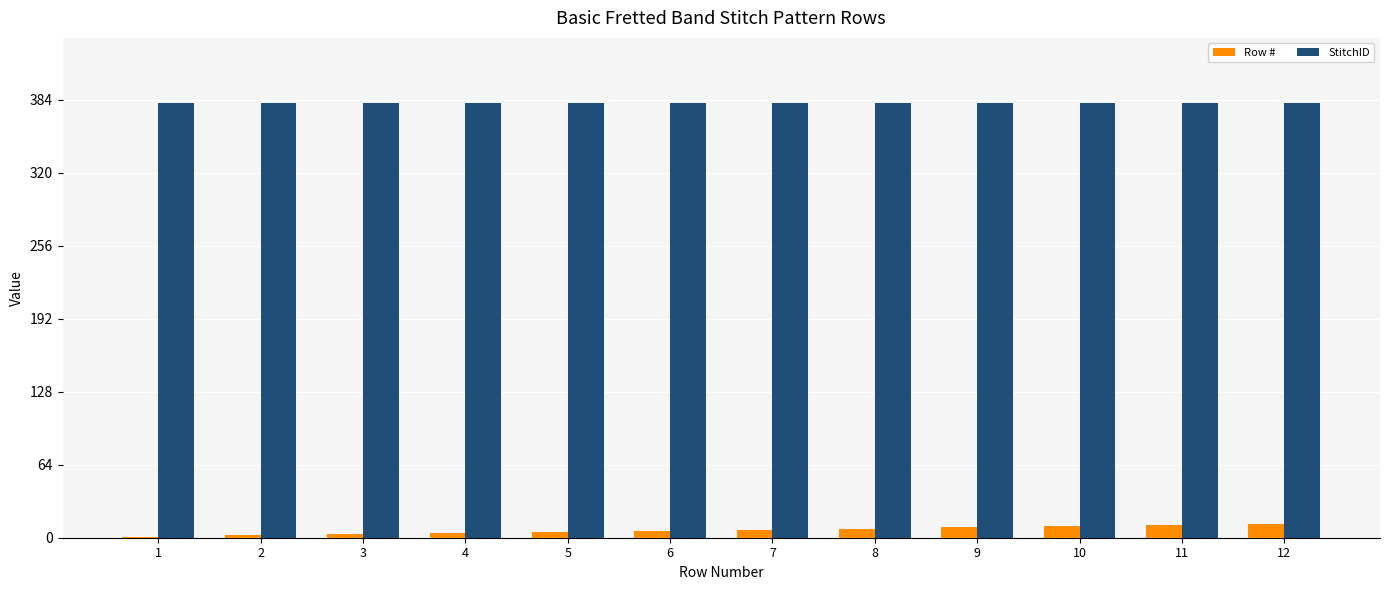

What is the maximum value for StitchID?

381